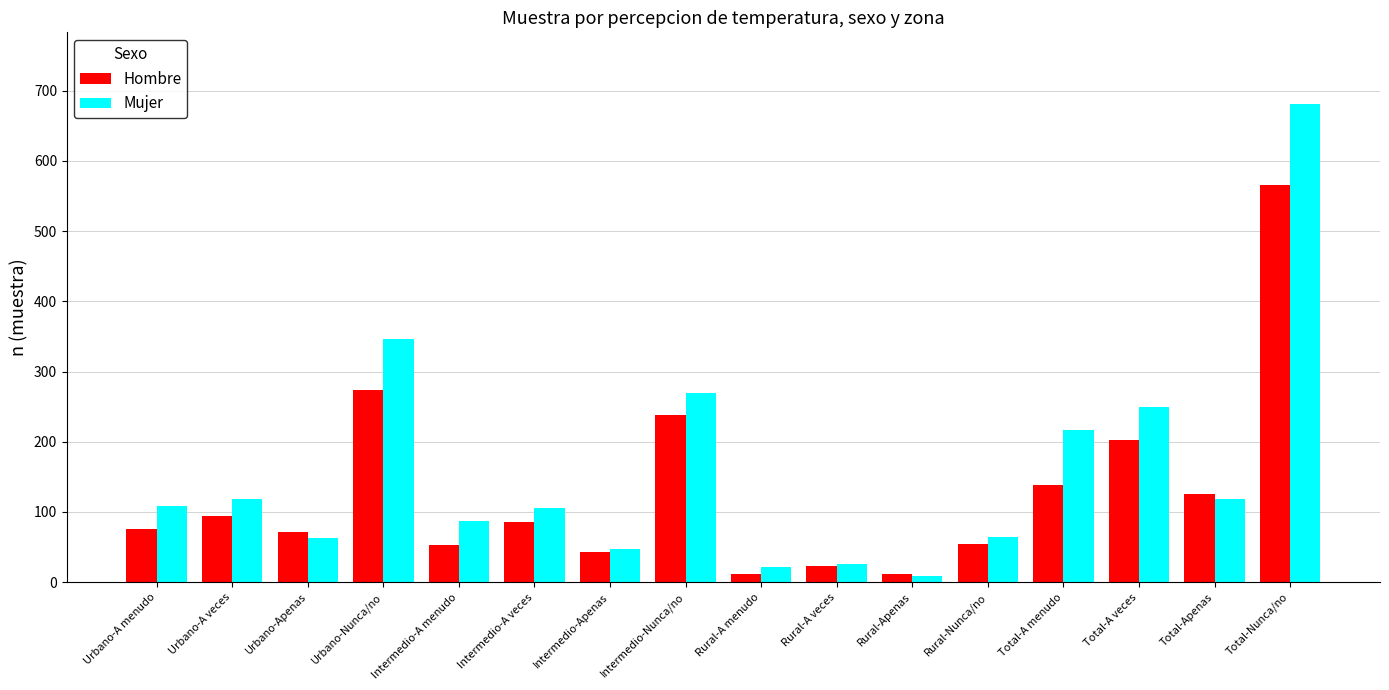

Is the value of Mujer at Urbano-A menudo greater than the value of Hombre at Total-Nunca/no?

No